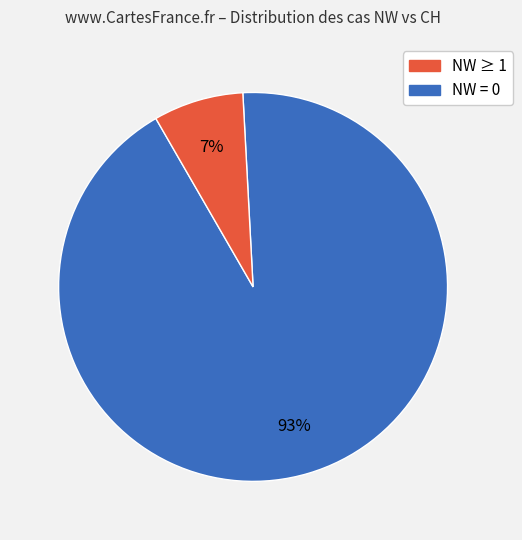

Does any single category account for the majority?

Yes